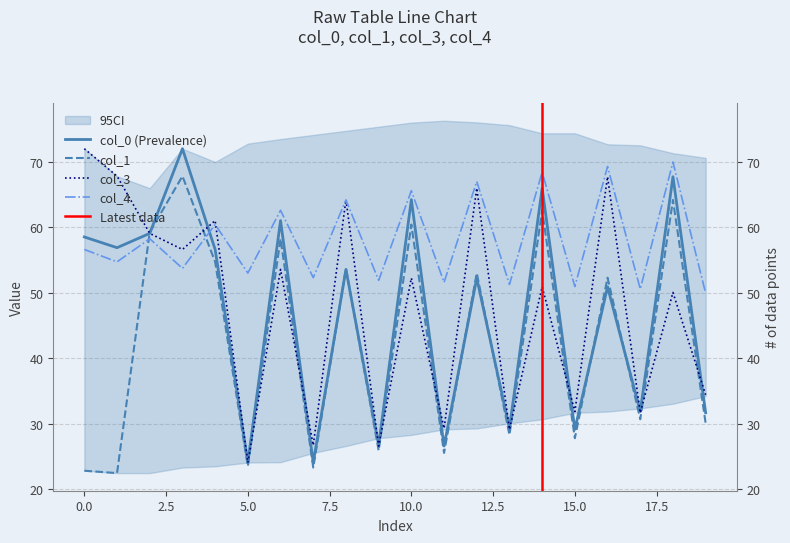

Between which two adjacent categories do col_0 and col_4 first intersect?

3 and 4